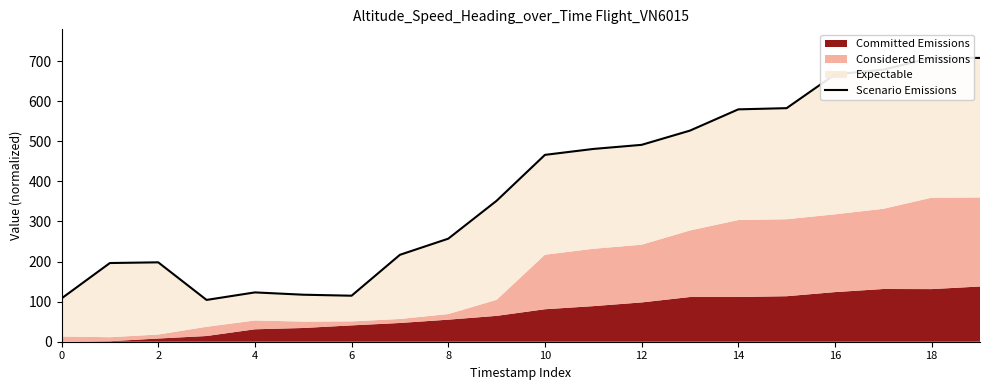

Which label corresponds to the largest value in the chart?

18